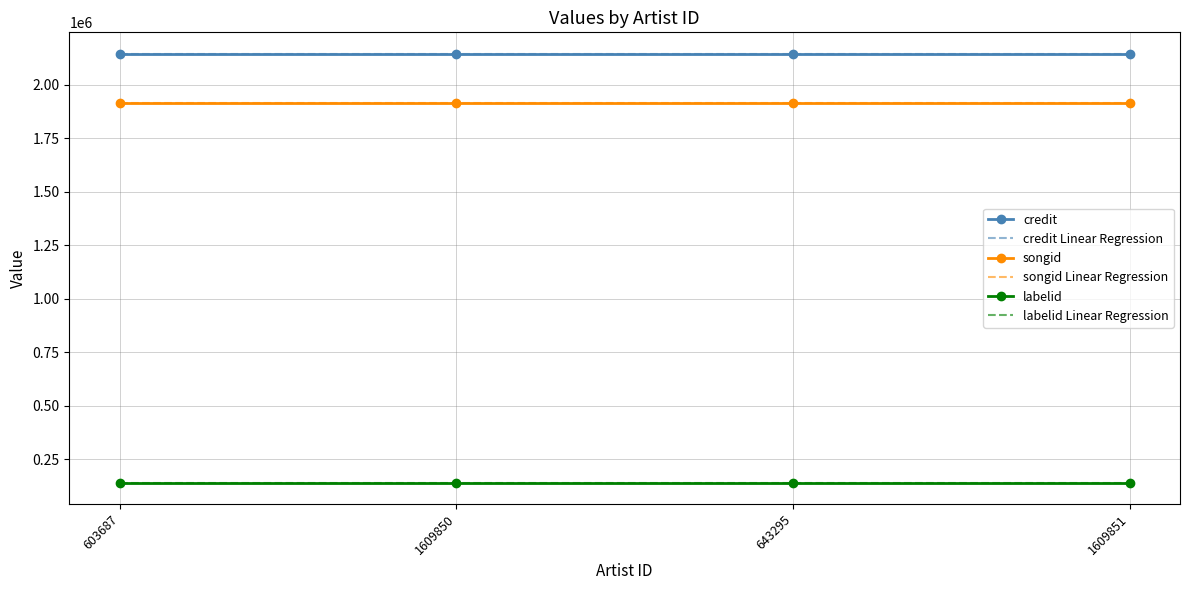

The value of credit at 643295 is 1370550.6. True or false?

False